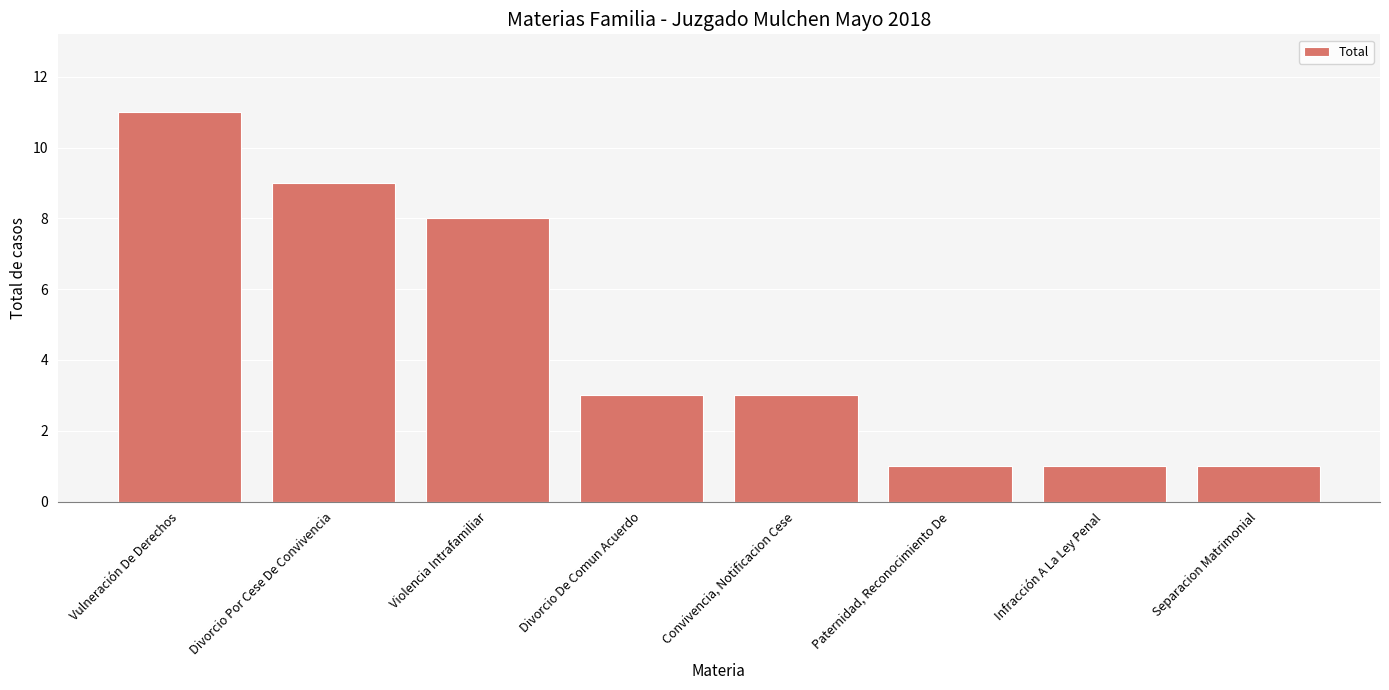

What is the average value?

5